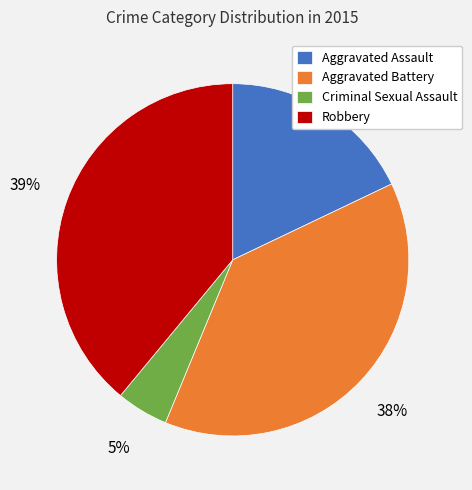

To the nearest percent, what is the difference between the Robbery and Aggravated Battery slice percentages?

1%